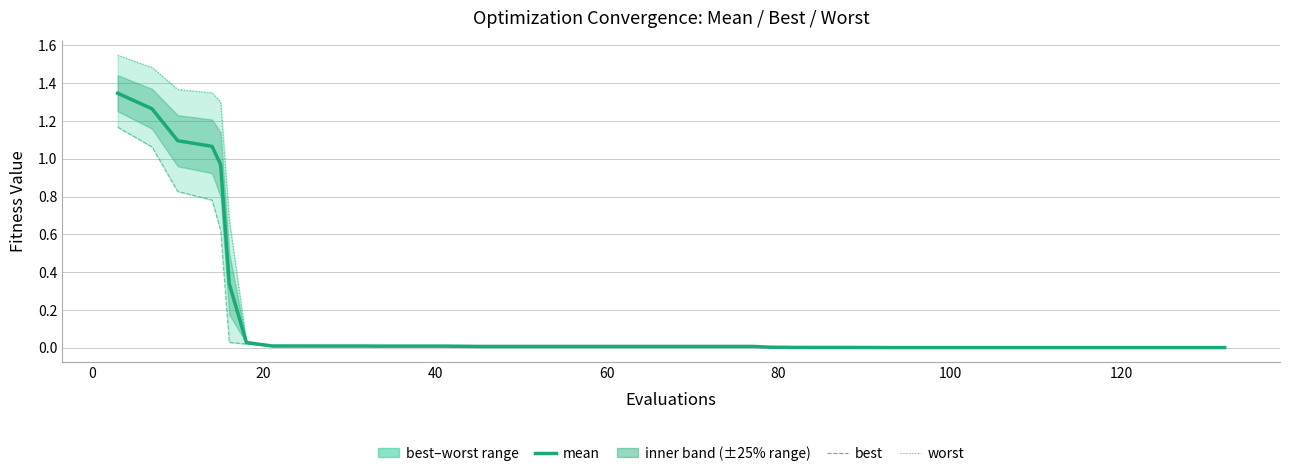

True or false: worst and mean intersect in this chart.

False